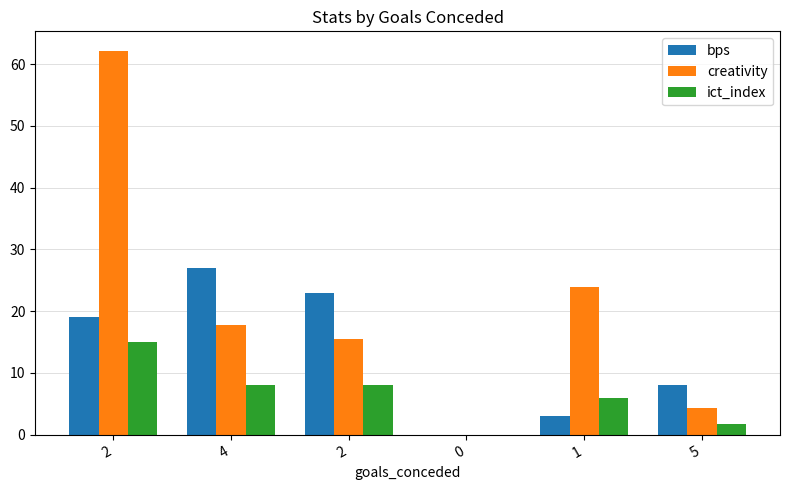

Between 1 and 5, which is larger?

5